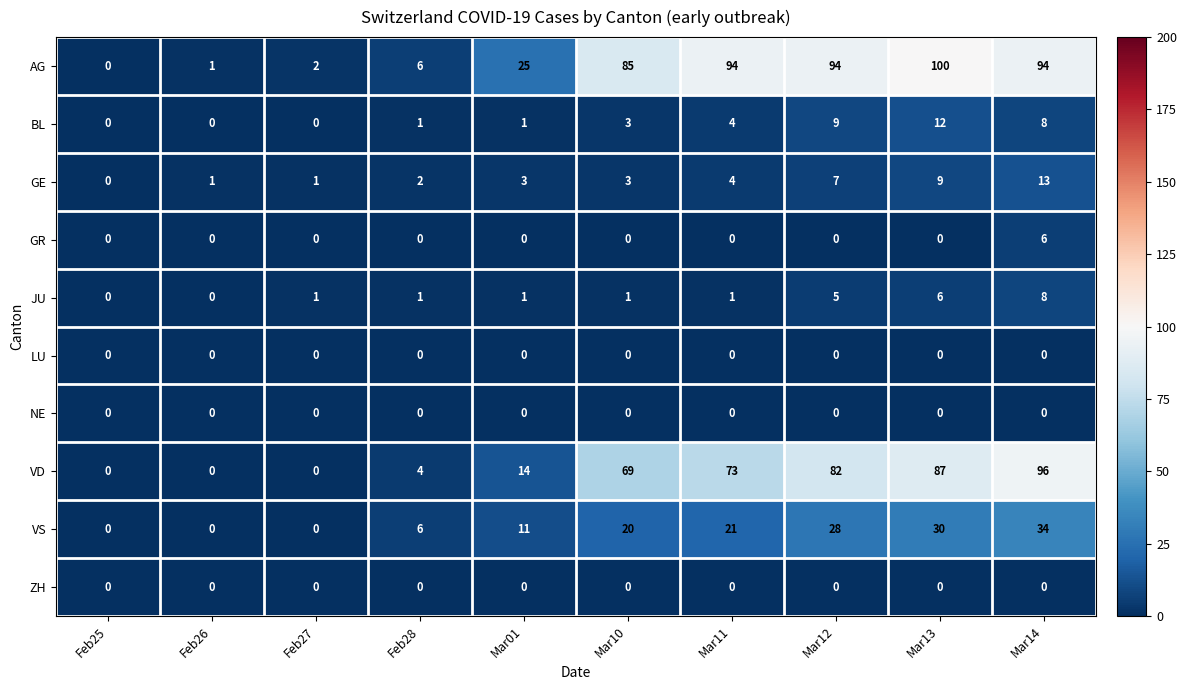

What is the difference between the highest and lowest values at Feb28?

6